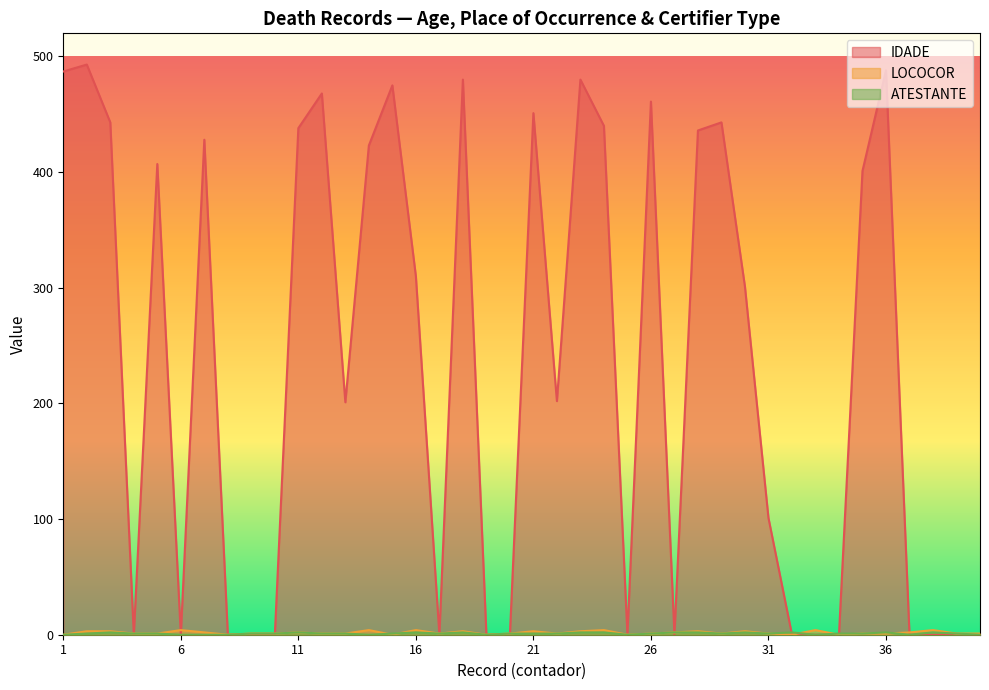

At which category does the chart reach its peak across all series?

2